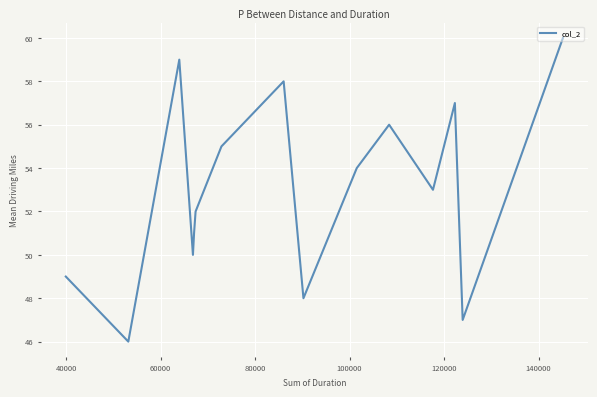

What is the difference between the maximum and minimum values?

14